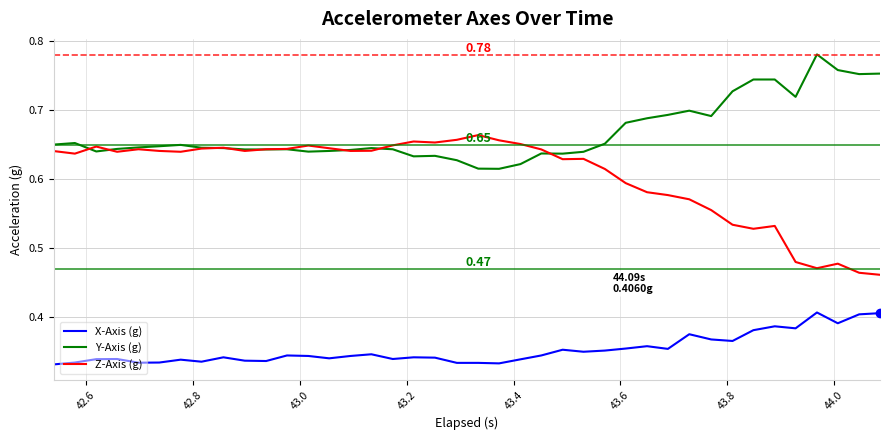

Rank the series by their average value, from highest to lowest.

Y-Axis (g), Z-Axis (g), X-Axis (g)